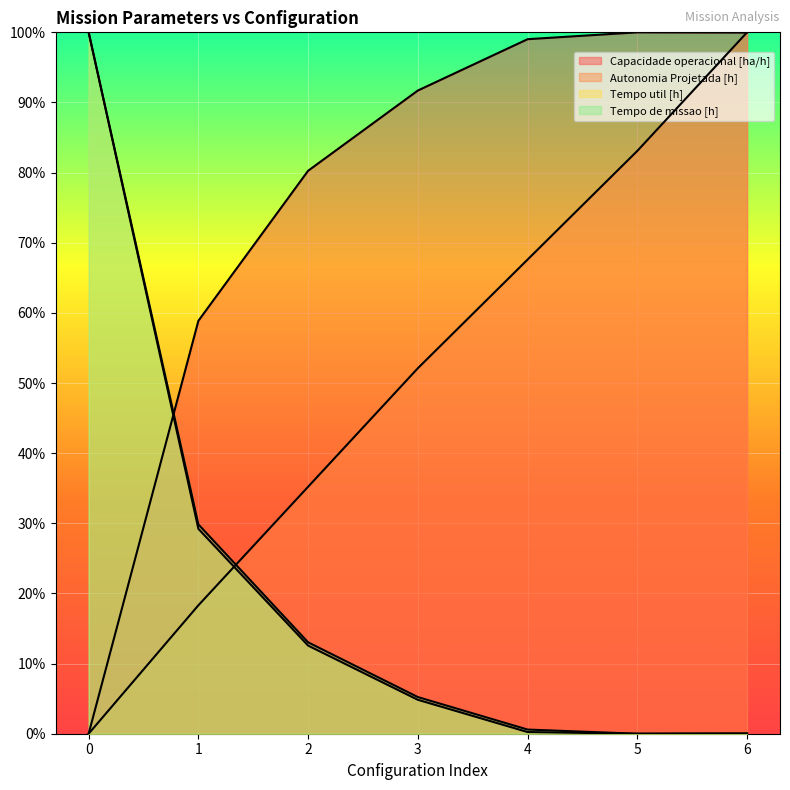

Between which two adjacent categories do Tempo util [h] and Capacidade operacional [ha/h] first intersect?

0 and 1